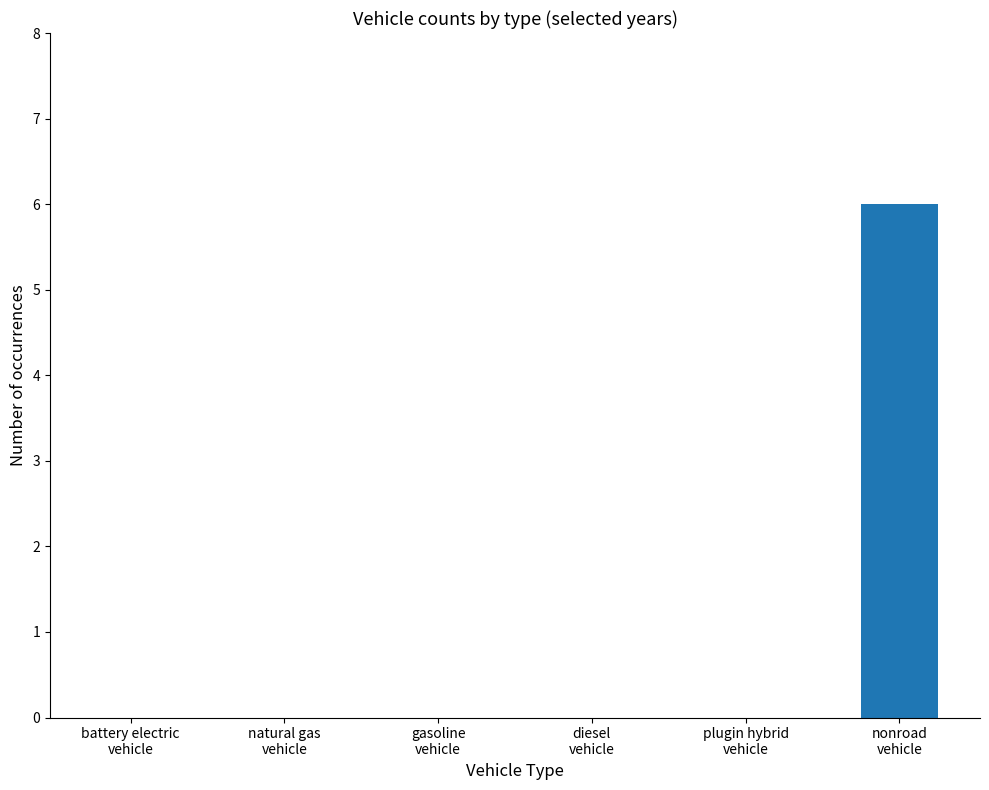

What is the maximum value shown in the chart?

6